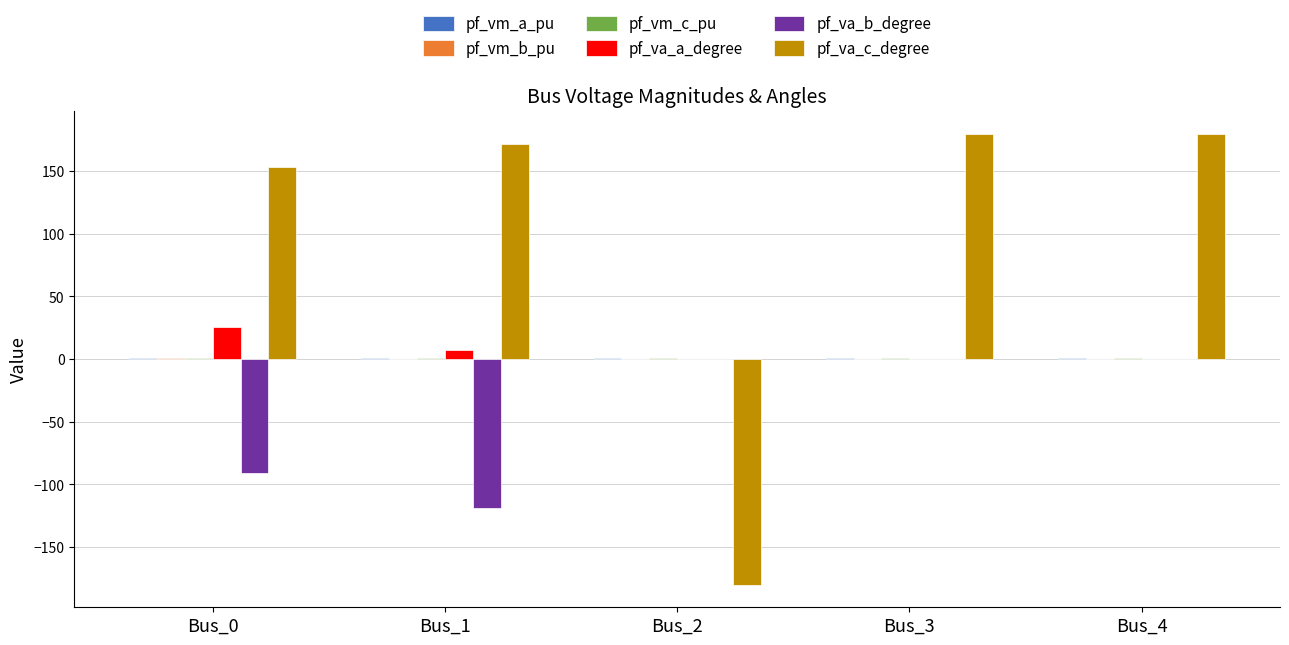

Which series changed the most between Bus_2 and Bus_3?

pf_va_c_degree